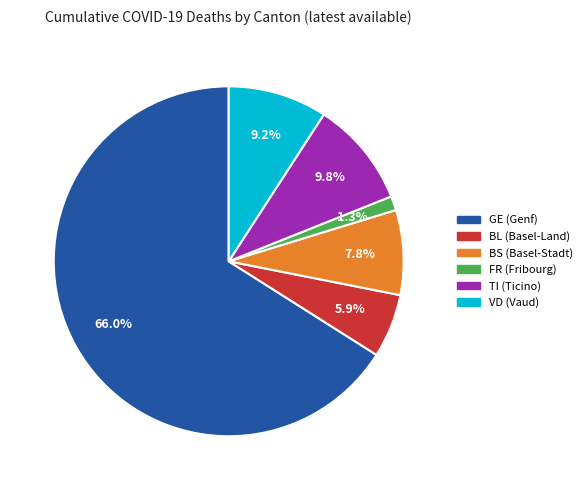

Rank the categories by value from lowest to highest.

FR, BL, BS, VD, TI, GE